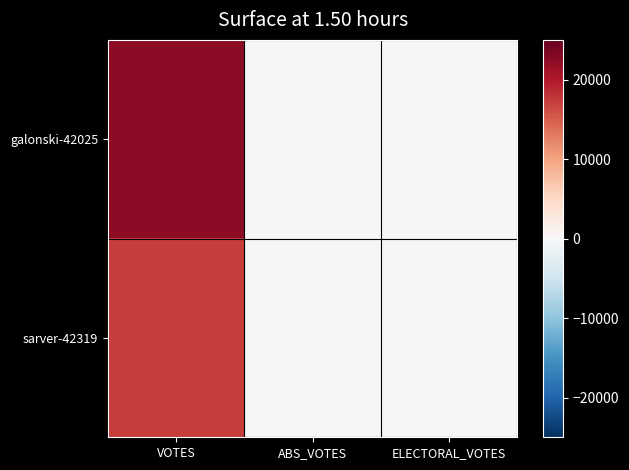

At how many categories does at least one series exceed 19495?

1